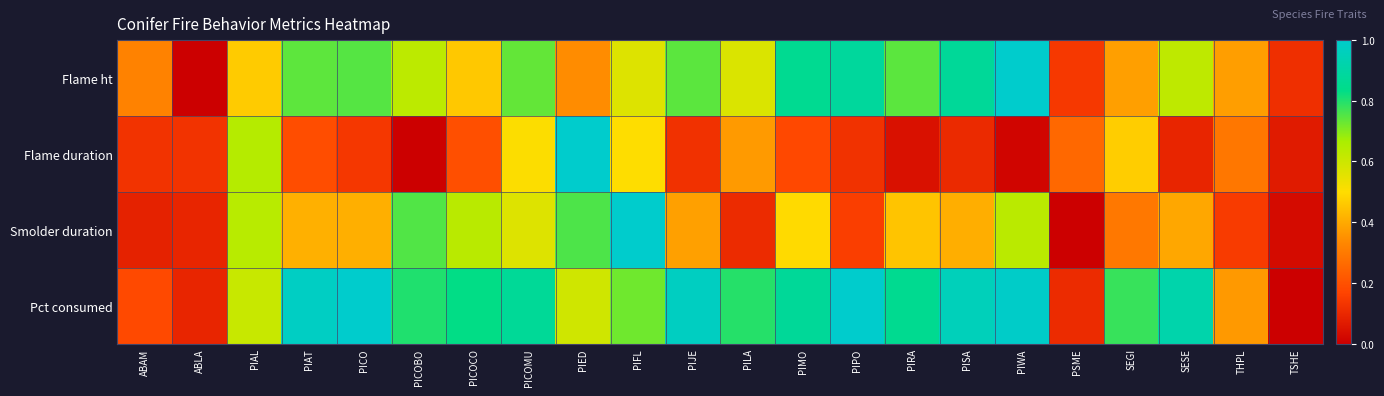

Reading left to right, what are all the values shown in this chart?

Flame ht: ABAM=0.3	ABLA=0.0	PIAL=0.5	PIAT=0.7	PICO=0.7	PICOBO=0.6	PICOCO=0.5	PICOMU=0.7	PIED=0.3	PIFL=0.6	PIJE=0.7	PILA=0.6	PIMO=0.9	PIPO=0.9	PIRA=0.7	PISA=0.9	PIWA=1.0	PSME=0.1	SEGI=0.4	SESE=0.6	THPL=0.4	TSHE=0.1
Flame duration: ABAM=0.1	ABLA=0.1	PIAL=0.6	PIAT=0.2	PICO=0.1	PICOBO=0.0	PICOCO=0.2	PICOMU=0.5	PIED=1.0	PIFL=0.5	PIJE=0.1	PILA=0.4	PIMO=0.2	PIPO=0.1	PIRA=0.0	PISA=0.1	PIWA=0.0	PSME=0.3	SEGI=0.5	SESE=0.1	THPL=0.3	TSHE=0.1
Smolder duration: ABAM=0.1	ABLA=0.1	PIAL=0.6	PIAT=0.4	PICO=0.4	PICOBO=0.8	PICOCO=0.6	PICOMU=0.6	PIED=0.8	PIFL=1.0	PIJE=0.4	PILA=0.1	PIMO=0.5	PIPO=0.2	PIRA=0.5	PISA=0.4	PIWA=0.6	PSME=0.0	SEGI=0.3	SESE=0.4	THPL=0.1	TSHE=0.0
Pct consumed: ABAM=0.2	ABLA=0.1	PIAL=0.6	PIAT=1.0	PICO=1.0	PICOBO=0.8	PICOCO=0.8	PICOMU=0.9	PIED=0.6	PIFL=0.7	PIJE=1.0	PILA=0.8	PIMO=0.9	PIPO=1.0	PIRA=0.9	PISA=1.0	PIWA=1.0	PSME=0.1	SEGI=0.8	SESE=0.9	THPL=0.4	TSHE=0.0